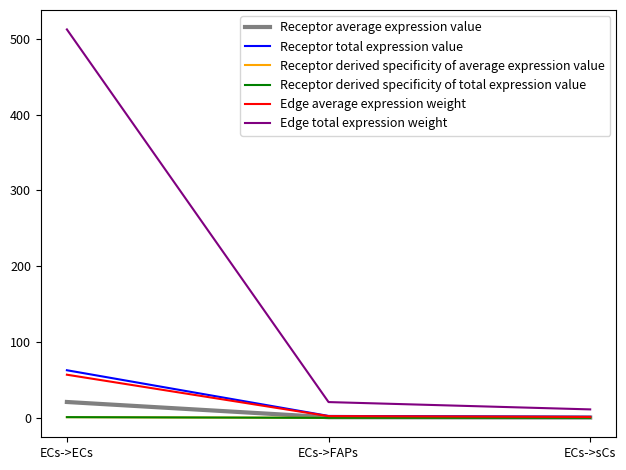

Does the chart display data point markers on the line(s)?

No